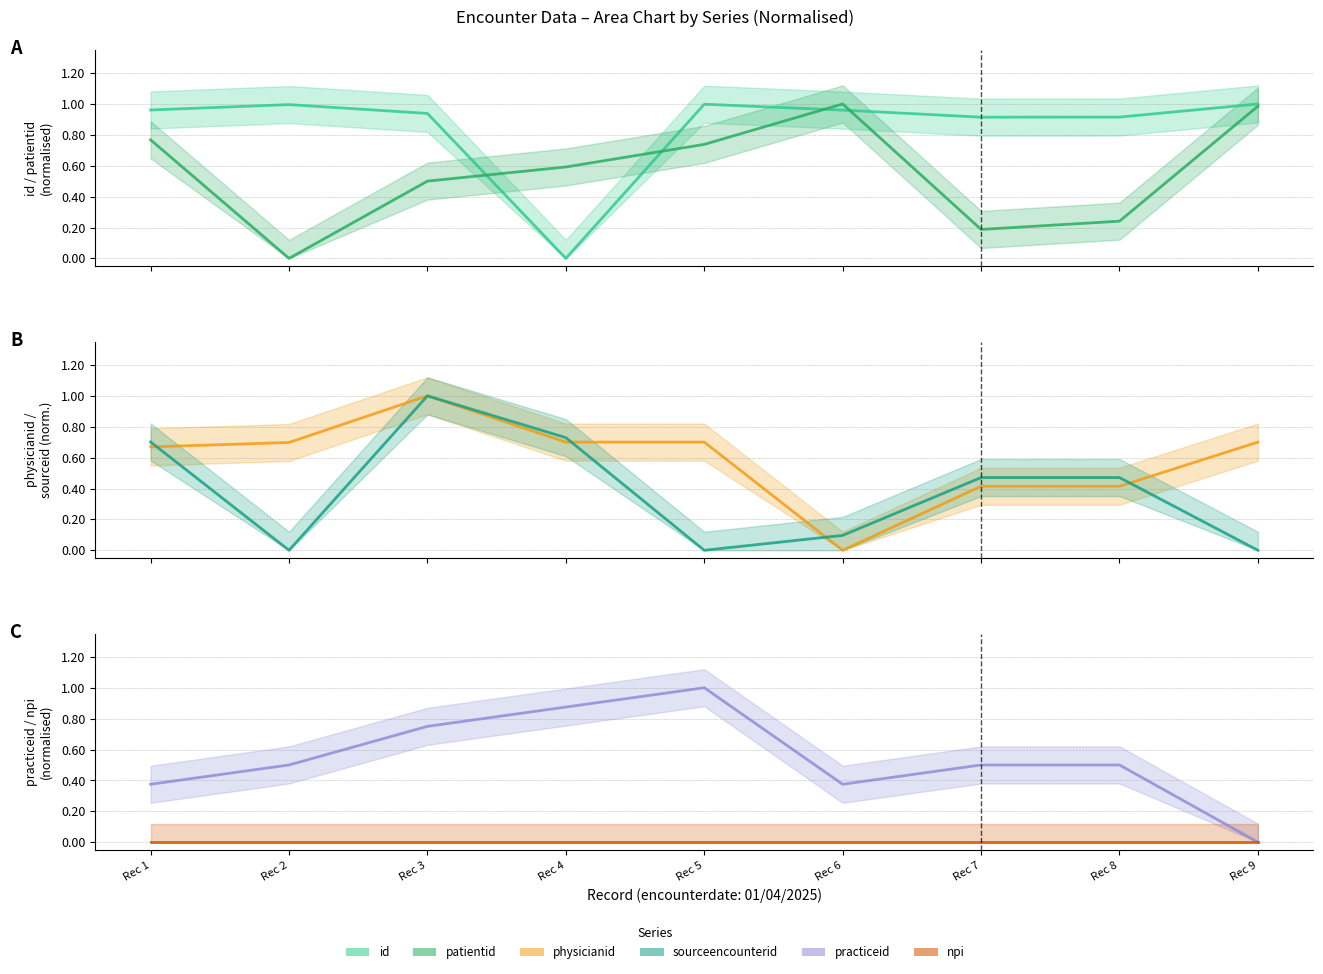

How many lines are shown in the chart?

6